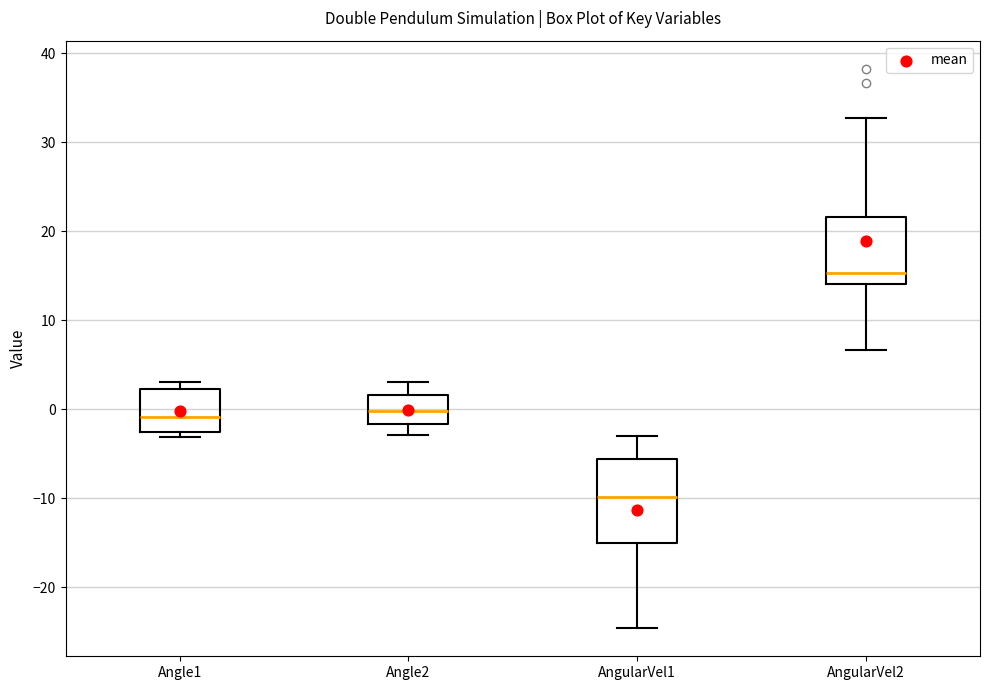

Reading left to right, read every box against the y-axis: the position of its median line, the range the box covers, and the ends of its whiskers. The values are not printed on the chart, so give them approximately, as read against the axis.

Angle1: median -1, box -3 to 2, whiskers -3 (just below the box's lower edge) to 3
Angle2: median 0, box -2 to 2, whiskers -3 to 3
AngularVel1: median -10, box -15 to -6, whiskers -25 to -3
AngularVel2: median 15, box 14 to 22, whiskers 7 to 33